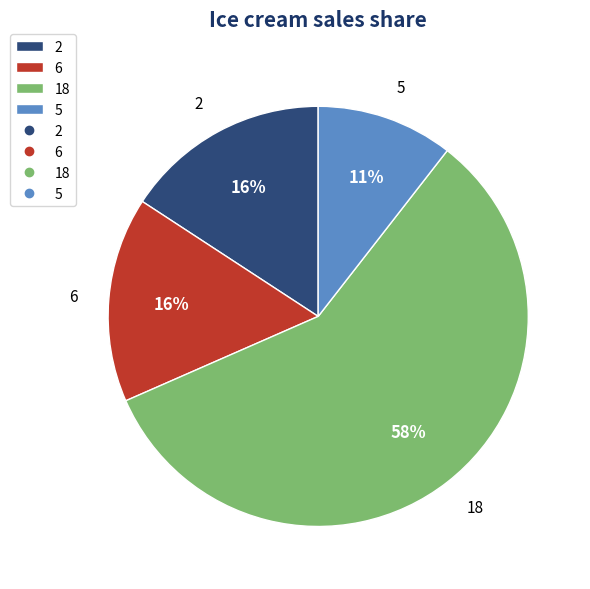

What is the largest slice in the pie chart?

18